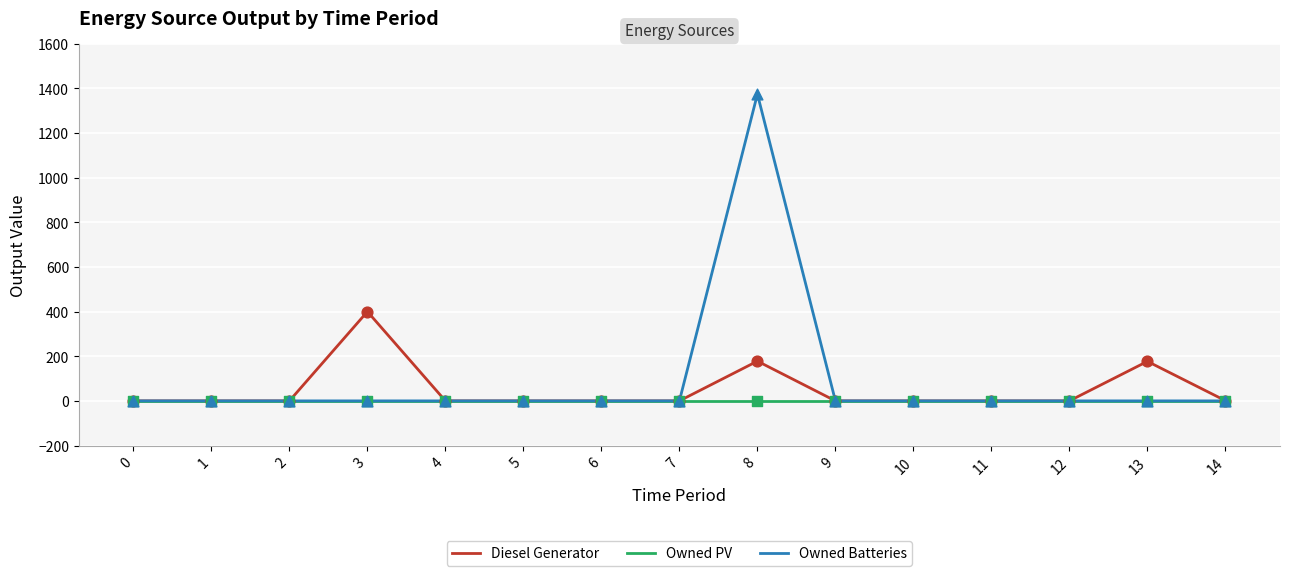

What is the total value across all series at 8?

1552